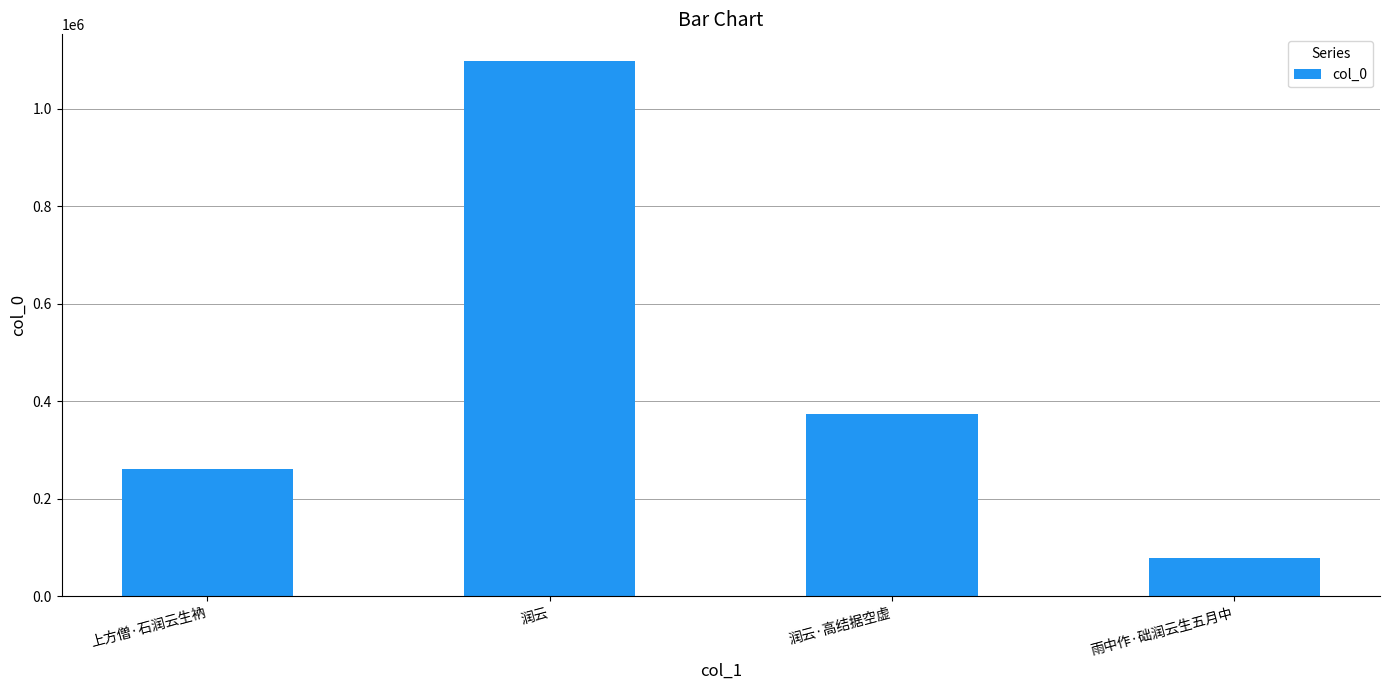

True or false: the data shows 1772074 at 润云.

False